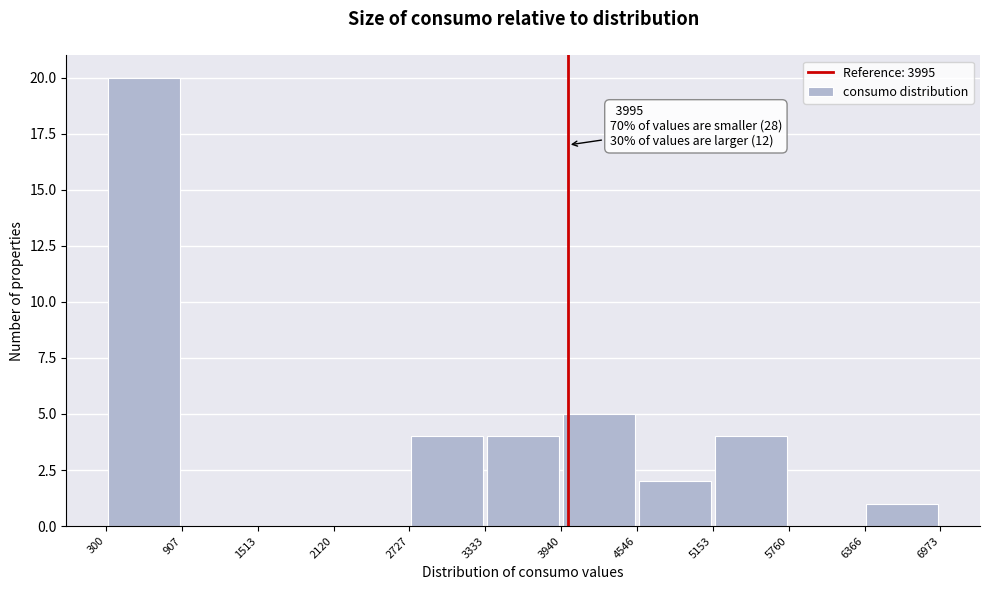

Which range on the x-axis has the tallest bar?

300 to 907